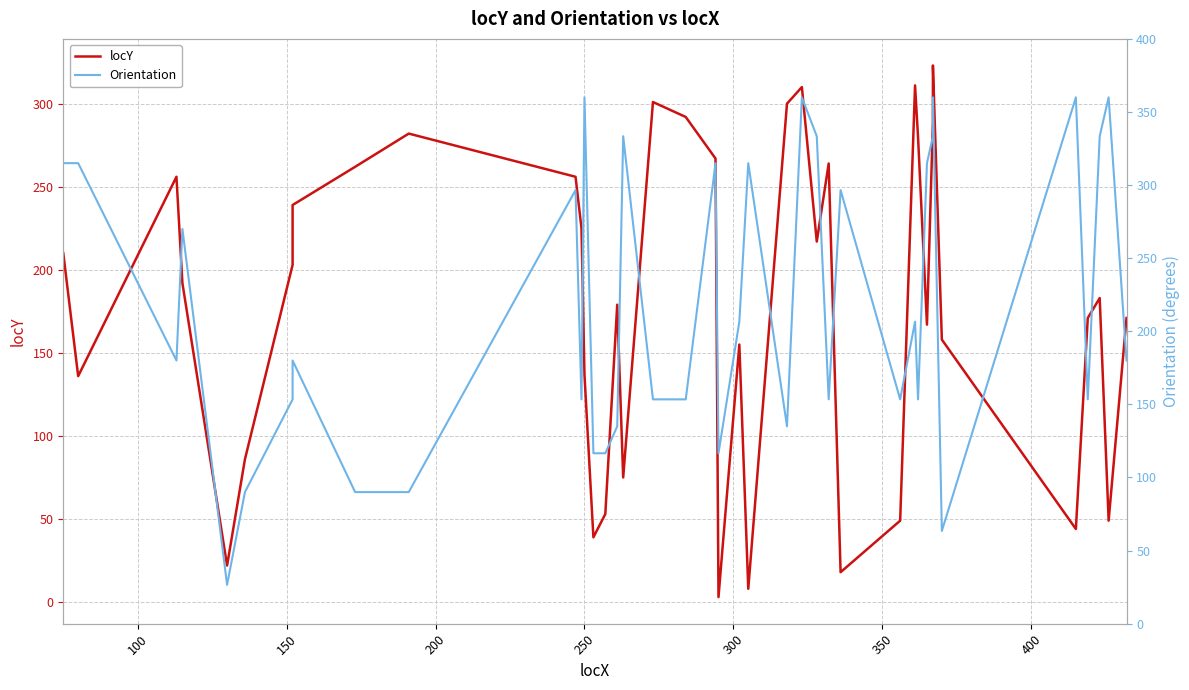

Rank the series by their average value, from highest to lowest.

Orientation, locY